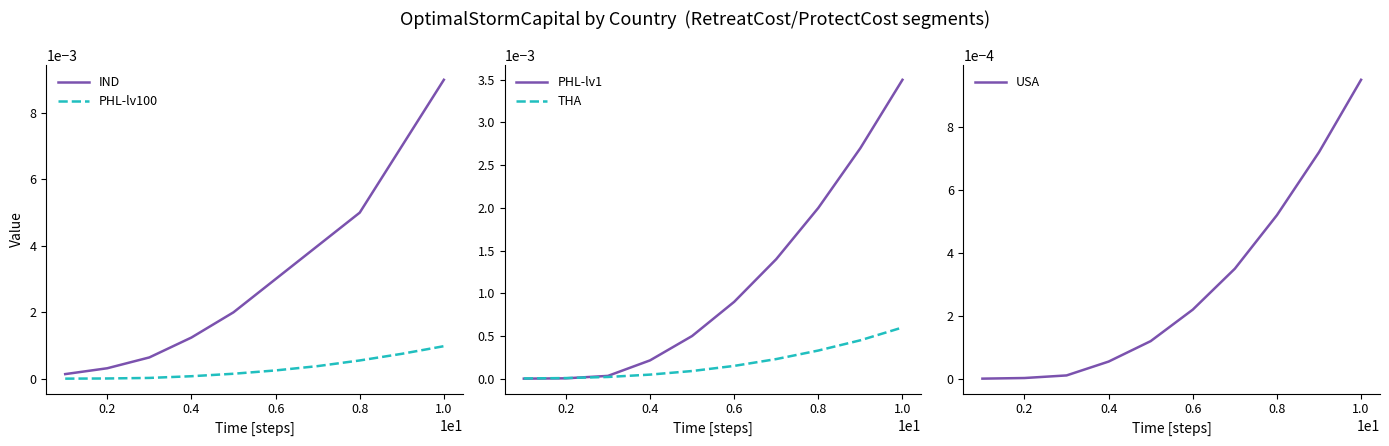

Is this an area chart (filled region under the line)?

No